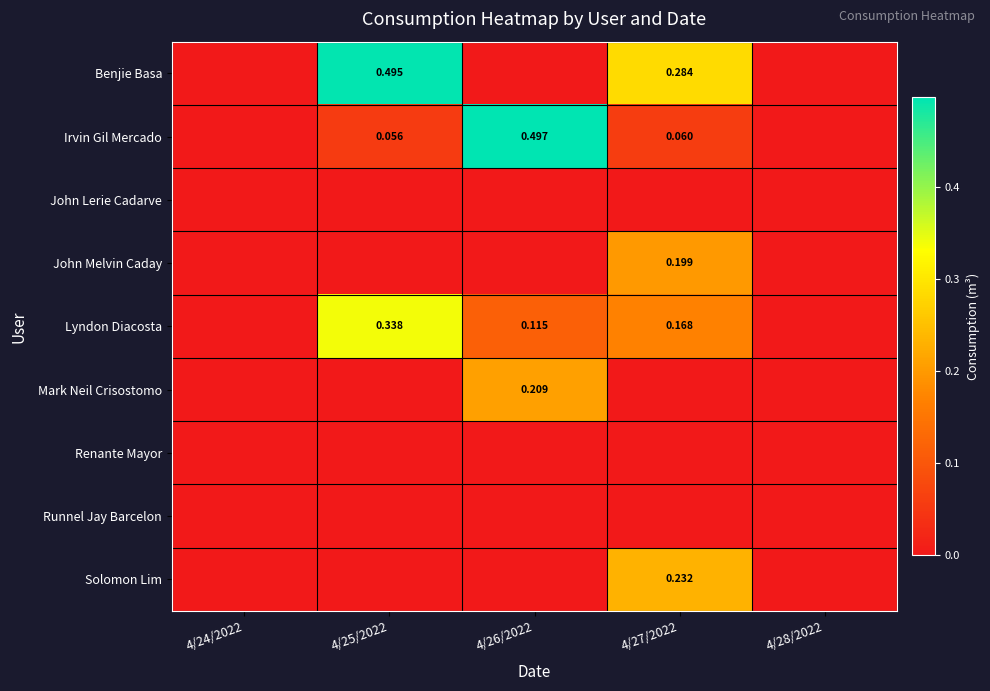

How many Benjie Basa values are between 0 and 1?

5